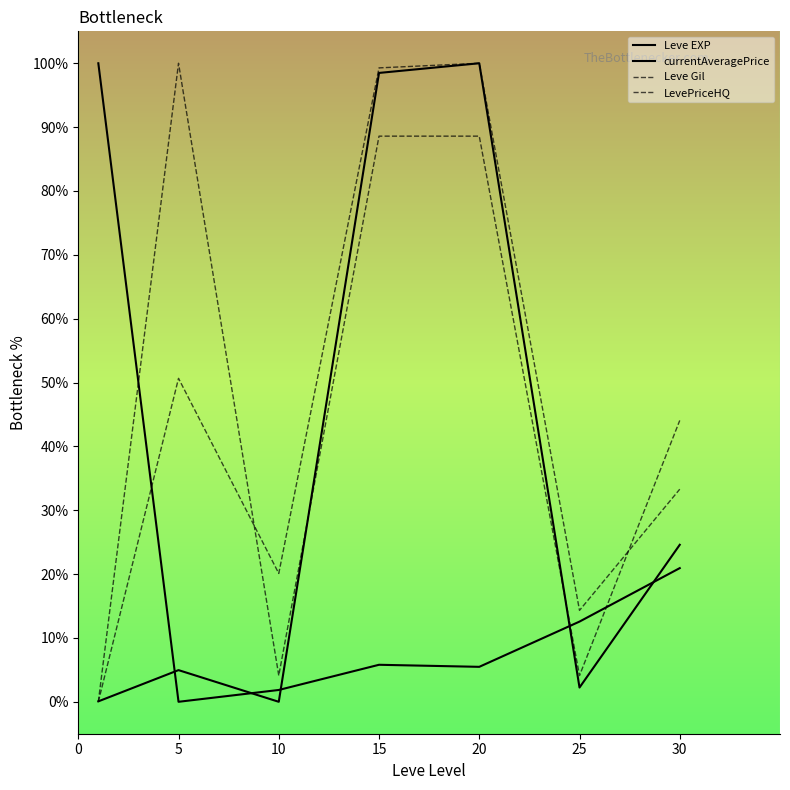

True or false: LevePriceHQ and Leve EXP cross at least once.

True